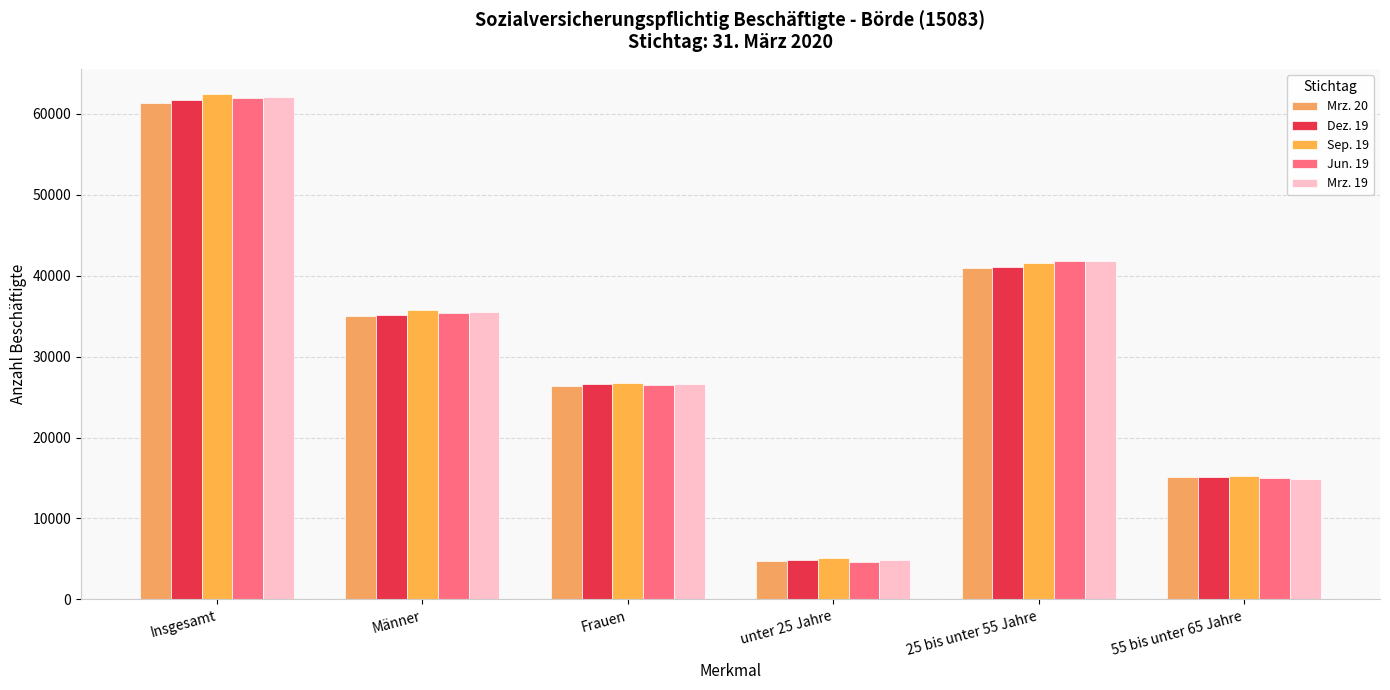

At which label does Dez. 19 reach its minimum?

unter 25 Jahre